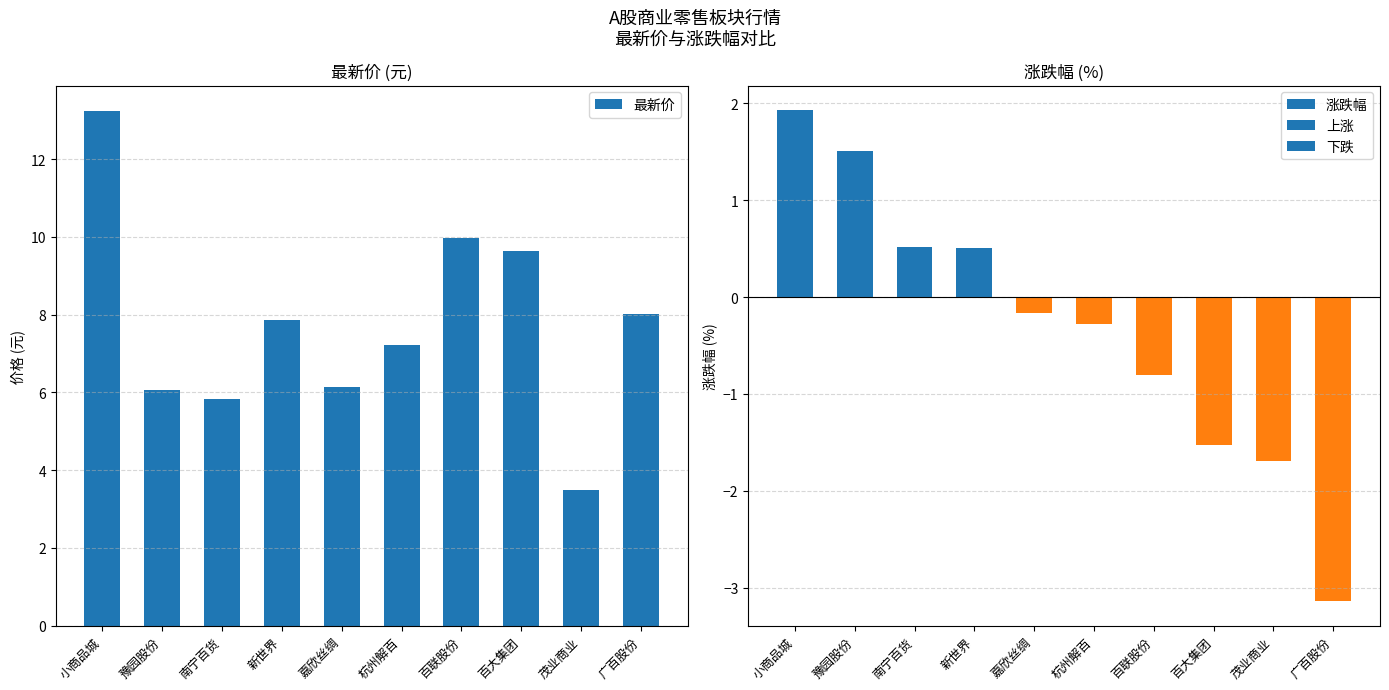

Reading right to left, list all the values displayed in this chart.

最新价: 8.0	3.5	9.6	10.0	7.2	6.2	7.9	5.8	6.1	13.2
涨跌幅: -3.1	-1.7	-1.5	-0.8	-0.3	-0.2	0.5	0.5	1.5	1.9